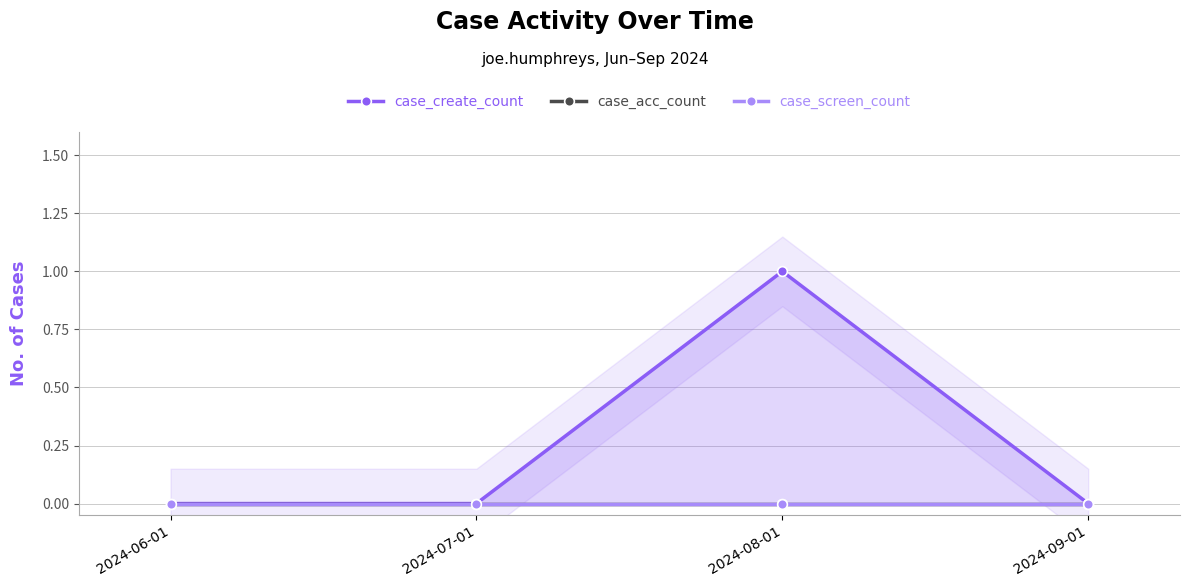

True or false: case_acc_count has a value of 0 at 2024-06-01.

True